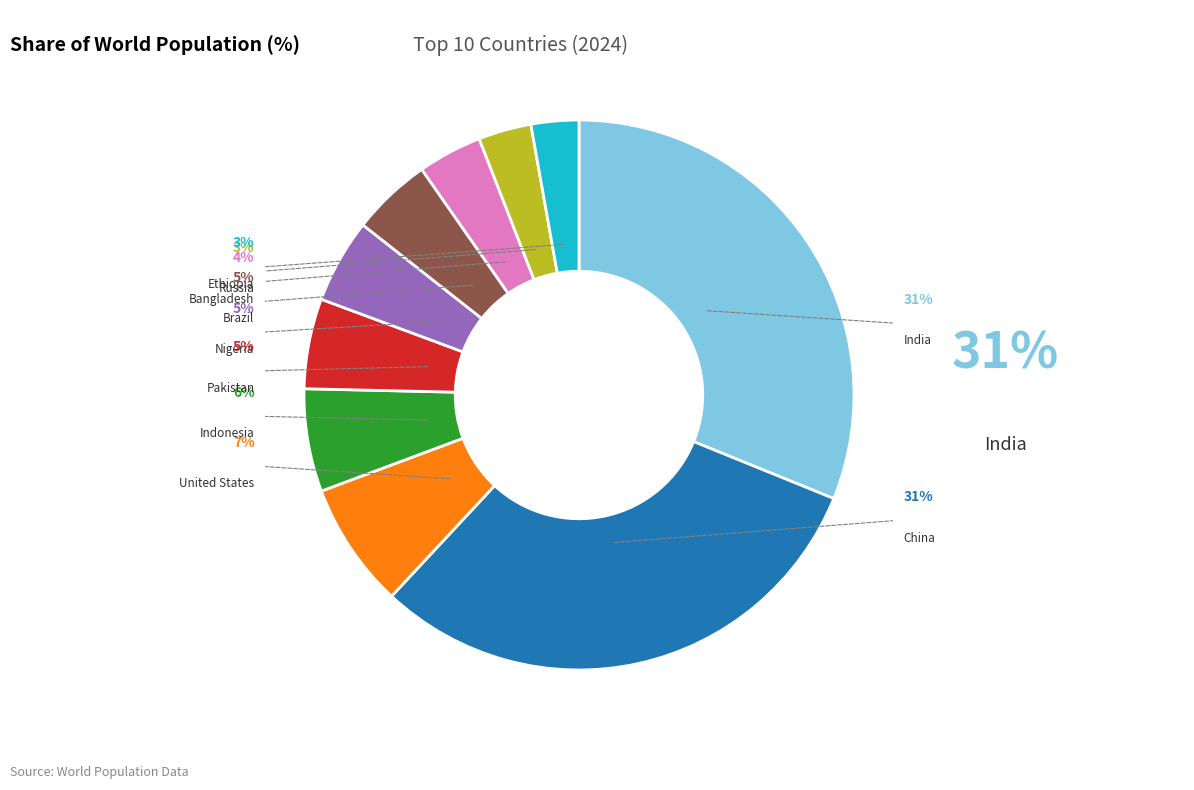

Between Pakistan and Indonesia, which is larger?

Indonesia